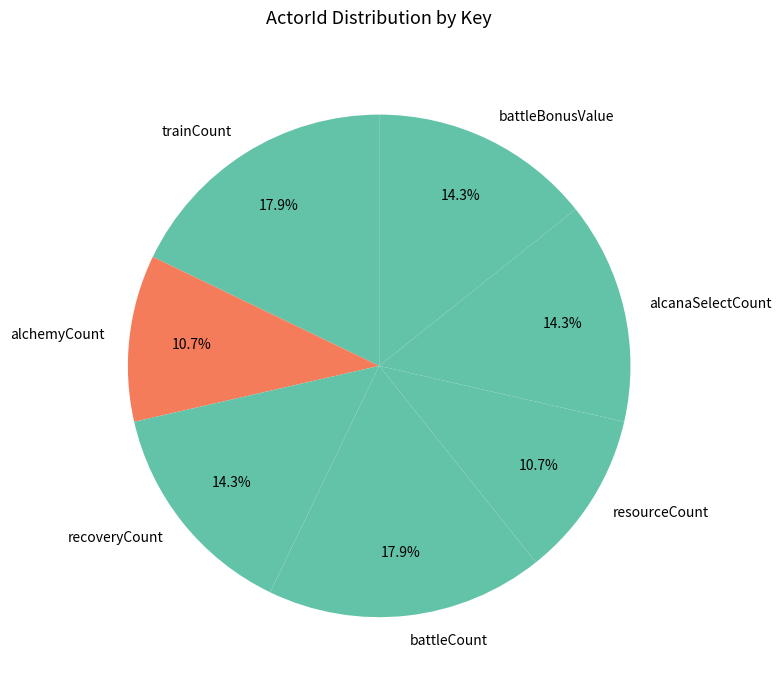

Is trainCount the majority of the pie?

No